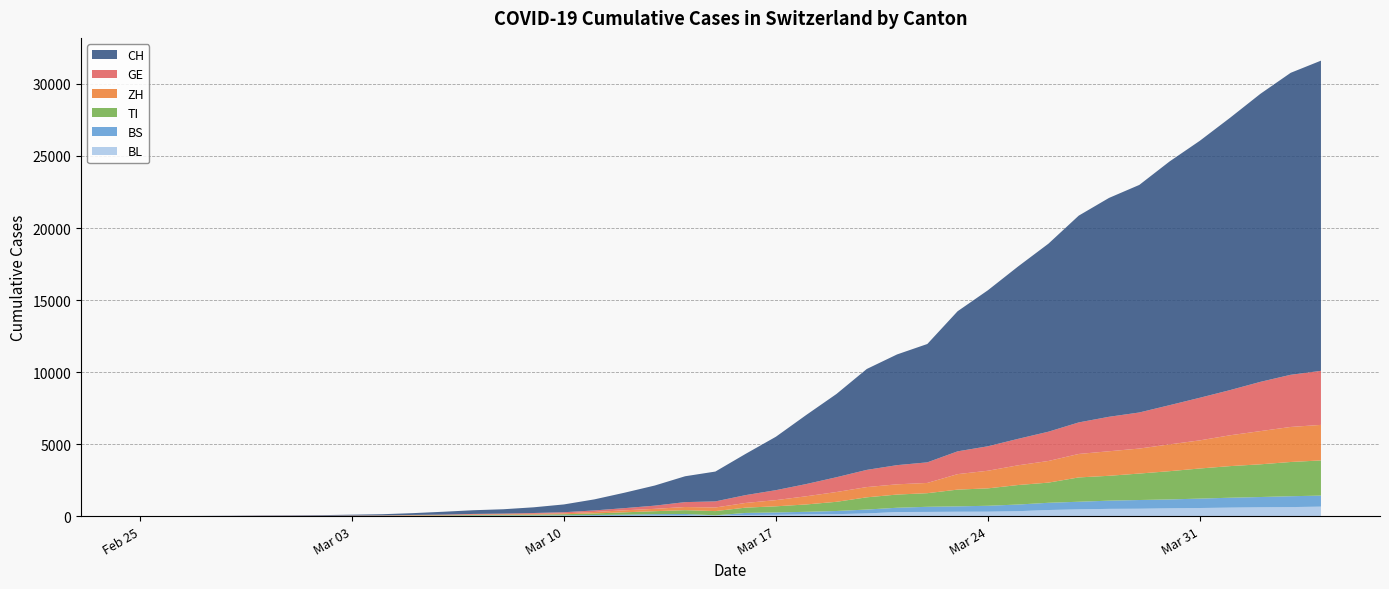

Reading left to right, extract all data points from this chart.

CH: 2020-02-25=0	2020-02-26=2	2020-02-27=6	2020-02-28=13	2020-02-29=23	2020-03-01=29	2020-03-02=40	2020-03-03=59	2020-03-04=83	2020-03-05=125	2020-03-06=197	2020-03-07=257	2020-03-08=303	2020-03-09=396	2020-03-10=542	2020-03-11=766	2020-03-12=1072	2020-03-13=1398	2020-03-14=1795	2020-03-15=2072	2020-03-16=2864	2020-03-17=3710	2020-03-18=4794	2020-03-19=5781	2020-03-20=7005	2020-03-21=7686	2020-03-22=8217	2020-03-23=9727	2020-03-24=10831	2020-03-25=11970	2020-03-26=13054	2020-03-27=14356	2020-03-28=15195	2020-03-29=15798	2020-03-30=16920	2020-03-31=17842	2020-04-01=18908	2020-04-02=19997	2020-04-03=20965	2020-04-04=21535
GE: 2020-02-25=0	2020-02-26=1	2020-02-27=1	2020-02-28=4	2020-02-29=8	2020-03-01=9	2020-03-02=10	2020-03-03=13	2020-03-04=14	2020-03-05=17	2020-03-06=25	2020-03-07=38	2020-03-08=40	2020-03-09=56	2020-03-10=76	2020-03-11=109	2020-03-12=150	2020-03-13=222	2020-03-14=340	2020-03-15=423	2020-03-16=544	2020-03-17=692	2020-03-18=848	2020-03-19=1027	2020-03-20=1194	2020-03-21=1331	2020-03-22=1430	2020-03-23=1582	2020-03-24=1699	2020-03-25=1837	2020-03-26=2033	2020-03-27=2190	2020-03-28=2393	2020-03-29=2505	2020-03-30=2721	2020-03-31=2958	2020-04-01=3137	2020-04-02=3420	2020-04-03=3621	2020-04-04=3753
ZH: 2020-02-25=0	2020-02-26=0	2020-02-27=2	2020-02-28=2	2020-02-29=6	2020-03-01=7	2020-03-02=10	2020-03-03=13	2020-03-04=15	2020-03-05=23	2020-03-06=29	2020-03-07=34	2020-03-08=40	2020-03-09=49	2020-03-10=62	2020-03-11=101	2020-03-12=140	2020-03-13=163	2020-03-14=218	2020-03-15=250	2020-03-16=326	2020-03-17=429	2020-03-18=568	2020-03-19=679	2020-03-20=711	2020-03-21=711	2020-03-22=711	2020-03-23=1075	2020-03-24=1223	2020-03-25=1370	2020-03-26=1502	2020-03-27=1629	2020-03-28=1703	2020-03-29=1735	2020-03-30=1861	2020-03-31=1952	2020-04-01=2141	2020-04-02=2305	2020-04-03=2433	2020-04-04=2466
TI: 2020-02-25=0	2020-02-26=1	2020-02-27=1	2020-02-28=1	2020-02-29=2	2020-03-01=2	2020-03-02=4	2020-03-03=8	2020-03-04=13	2020-03-05=25	2020-03-06=28	2020-03-07=41	2020-03-08=49	2020-03-09=61	2020-03-10=75	2020-03-11=108	2020-03-12=163	2020-03-13=206	2020-03-14=265	2020-03-15=293	2020-03-16=368	2020-03-17=426	2020-03-18=511	2020-03-19=638	2020-03-20=849	2020-03-21=916	2020-03-22=945	2020-03-23=1162	2020-03-24=1209	2020-03-25=1354	2020-03-26=1401	2020-03-27=1688	2020-03-28=1727	2020-03-29=1837	2020-03-30=1962	2020-03-31=2091	2020-04-01=2195	2020-04-02=2271	2020-04-03=2377	2020-04-04=2442
BS: 2020-02-25=0	2020-02-26=0	2020-02-27=1	2020-02-28=1	2020-02-29=1	2020-03-01=1	2020-03-02=1	2020-03-03=3	2020-03-04=3	2020-03-05=8	2020-03-06=15	2020-03-07=21	2020-03-08=24	2020-03-09=28	2020-03-10=33	2020-03-11=49	2020-03-12=73	2020-03-13=92	2020-03-14=100	2020-03-15=0	2020-03-16=143	2020-03-17=164	2020-03-18=181	2020-03-19=220	2020-03-20=270	2020-03-21=297	2020-03-22=356	2020-03-23=374	2020-03-24=410	2020-03-25=462	2020-03-26=501	2020-03-27=530	2020-03-28=569	2020-03-29=605	2020-03-30=617	2020-03-31=653	2020-04-01=687	2020-04-02=714	2020-04-03=754	2020-04-04=767
BL: 2020-02-25=0	2020-02-26=0	2020-02-27=0	2020-02-28=1	2020-02-29=2	2020-03-01=2	2020-03-02=2	2020-03-03=2	2020-03-04=2	2020-03-05=6	2020-03-06=6	2020-03-07=15	2020-03-08=19	2020-03-09=20	2020-03-10=22	2020-03-11=26	2020-03-12=26	2020-03-13=42	2020-03-14=47	2020-03-15=54	2020-03-16=76	2020-03-17=89	2020-03-18=116	2020-03-19=134	2020-03-20=184	2020-03-21=282	2020-03-22=289	2020-03-23=302	2020-03-24=306	2020-03-25=341	2020-03-26=422	2020-03-27=466	2020-03-28=502	2020-03-29=511	2020-03-30=539	2020-03-31=561	2020-04-01=588	2020-04-02=610	2020-04-03=625	2020-04-04=656